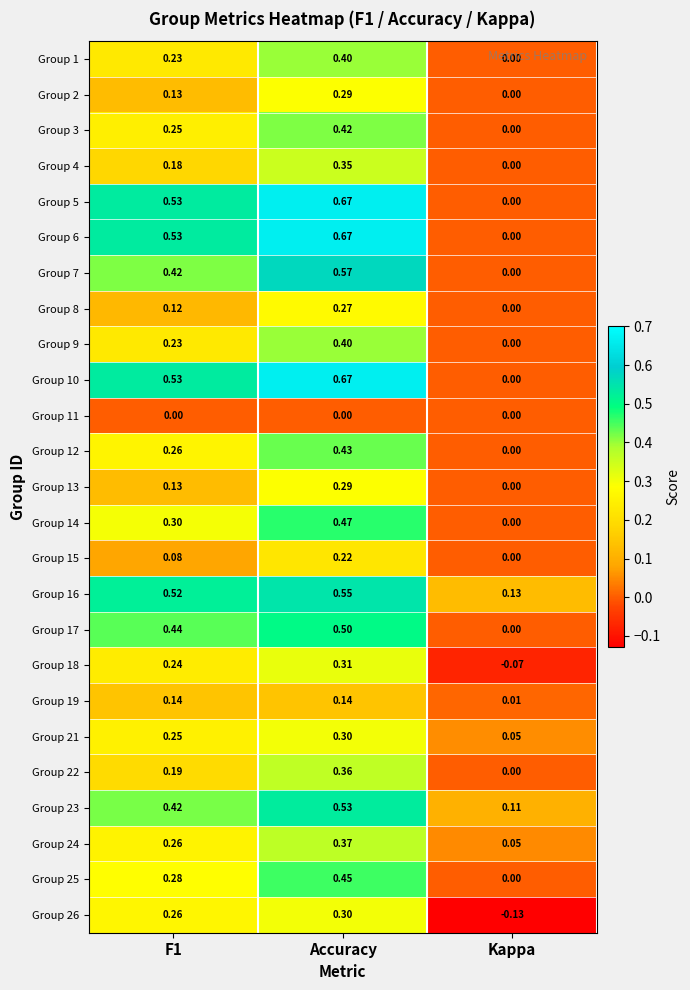

Which category has the lowest value in the Group 21 series?

Kappa